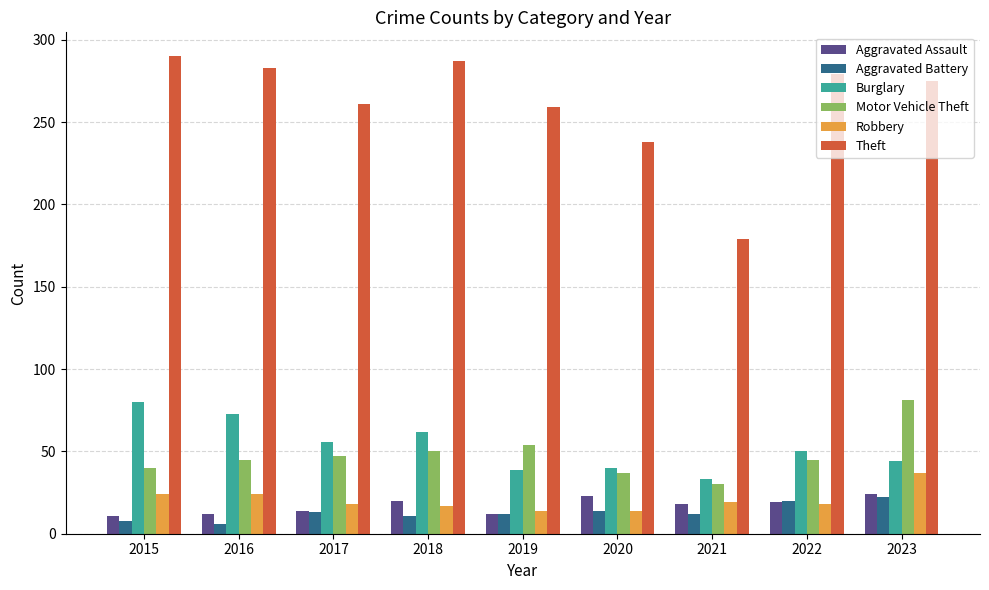

Is it true that Burglary equals 80 at 2015?

True